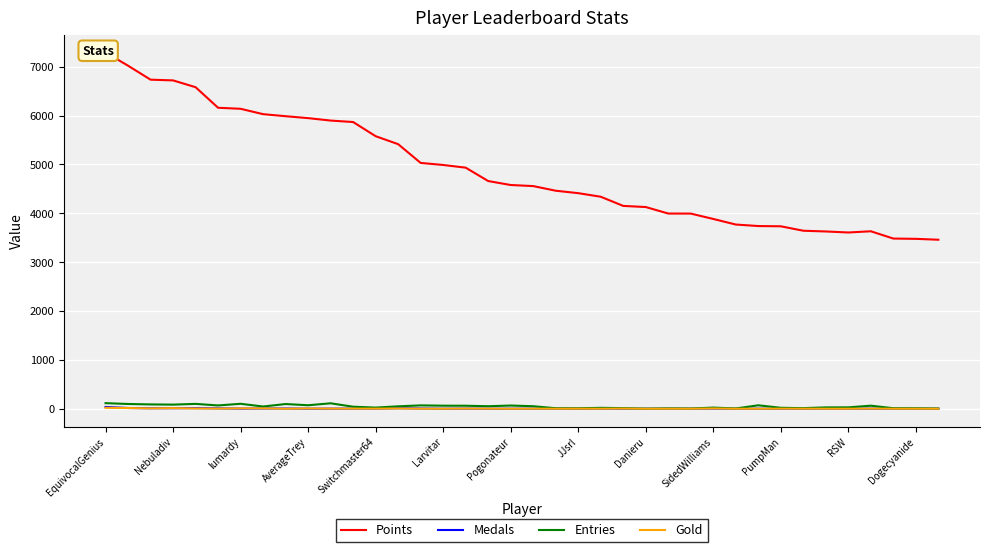

Which has a higher value, AverageTrey or 26?

AverageTrey